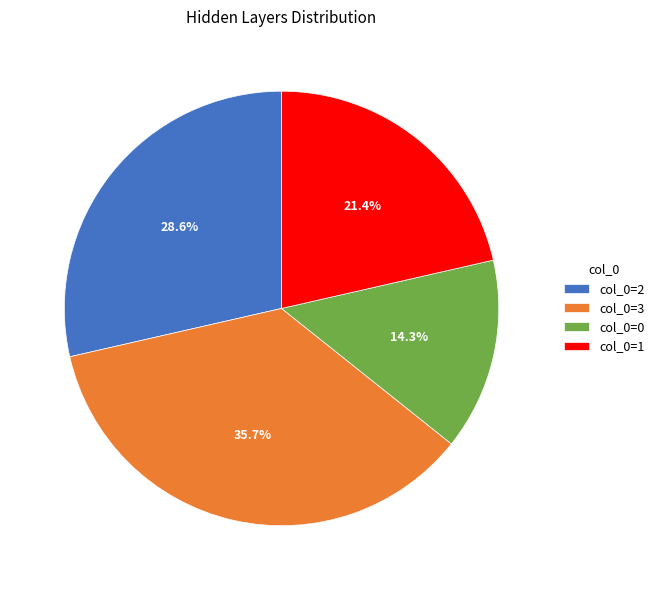

Rank the categories by value from highest to lowest.

col_0=3, col_0=2, col_0=1, col_0=0